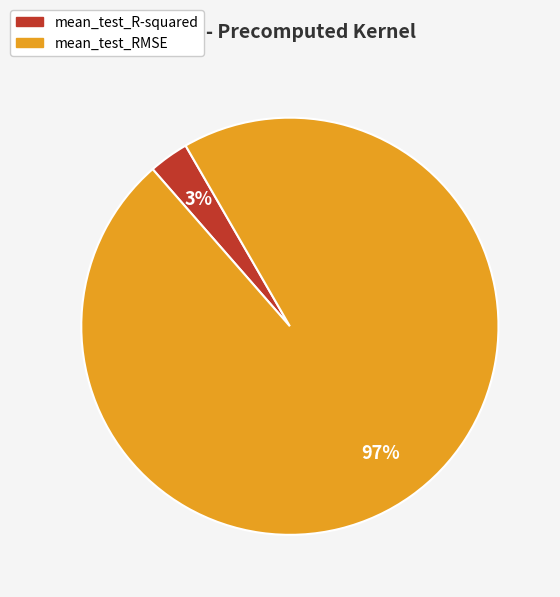

To the nearest percent, what is the average slice percentage?

50%